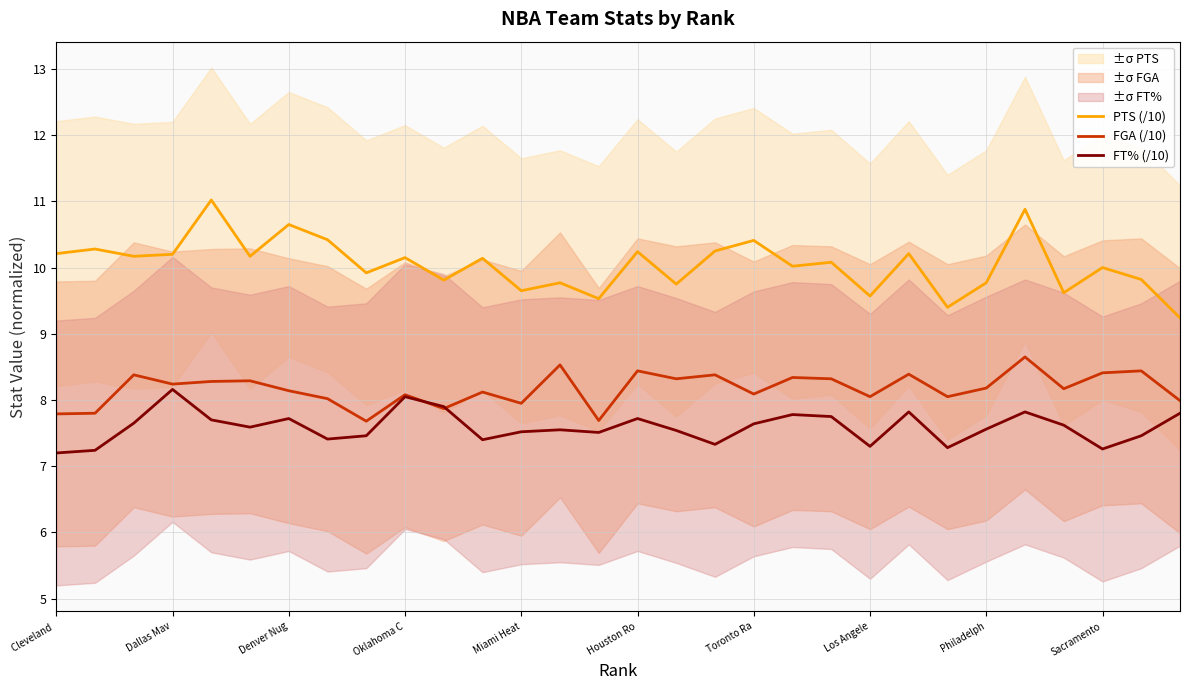

Where is FT% (/10) nearest to the value 7?

Cleveland 